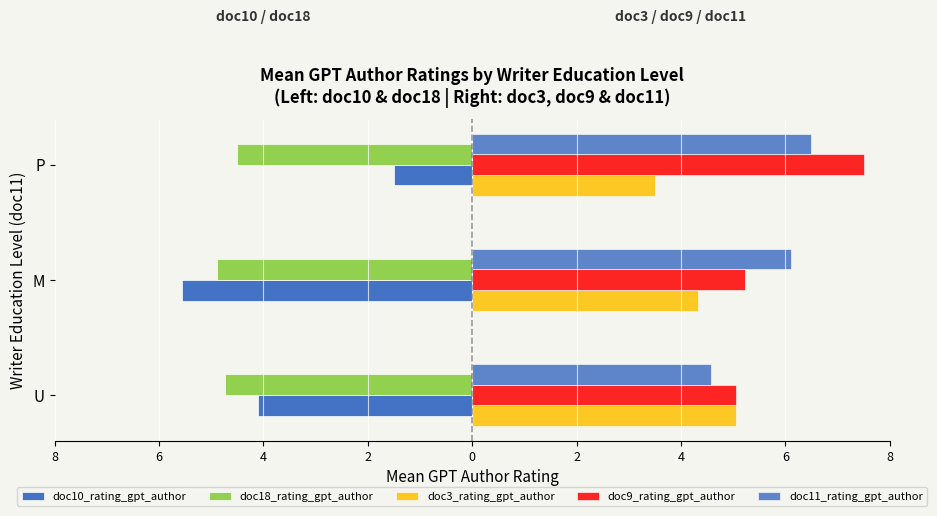

Which series has the largest range (max minus min)?

doc10_rating_gpt_author